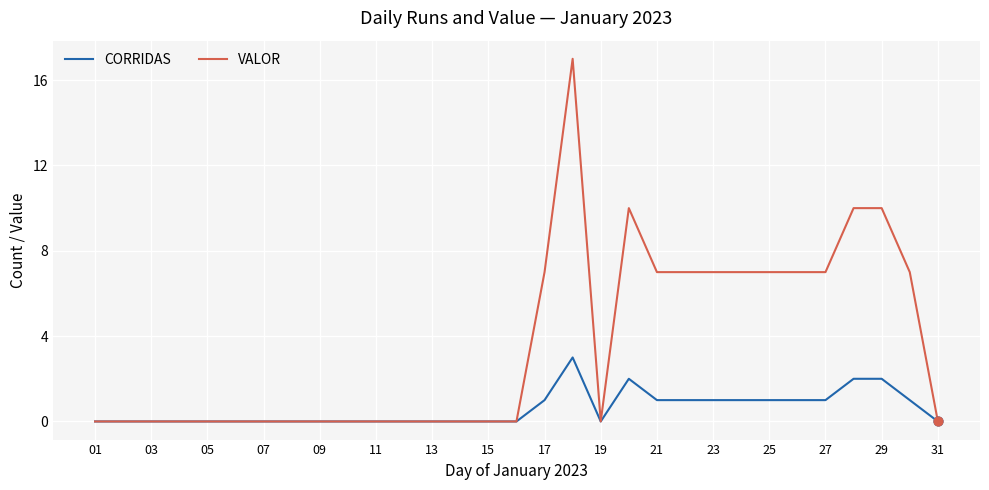

Which series has the widest spread of values?

VALOR